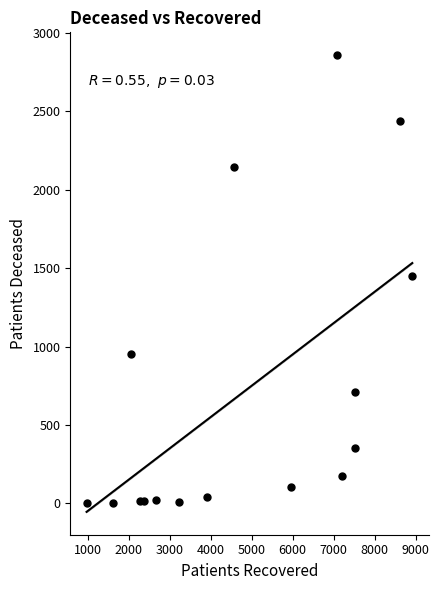

What is the range of X values (max minus min)?

7945